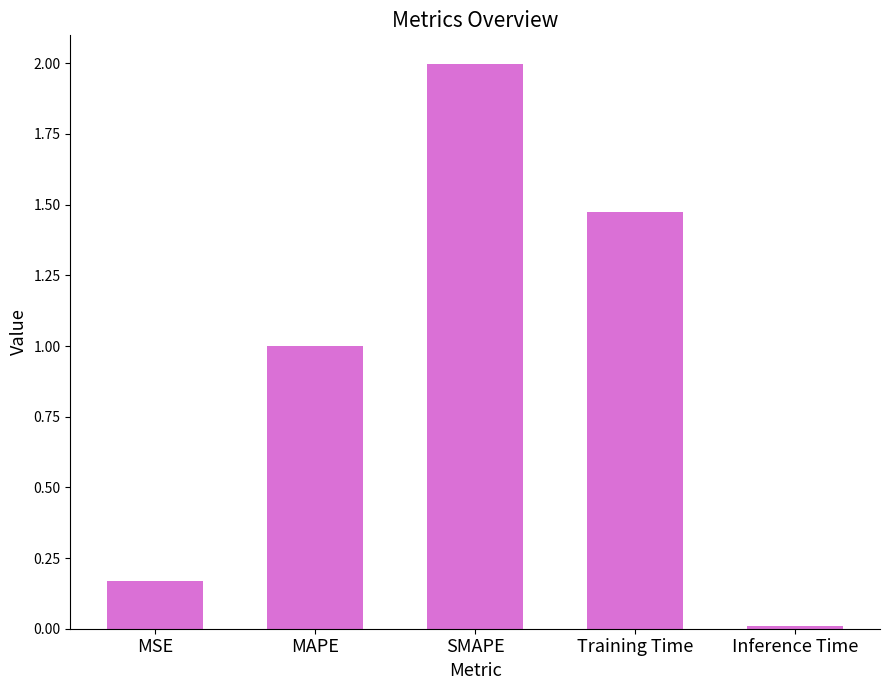

Which category has the lowest value across all series?

Inference Time